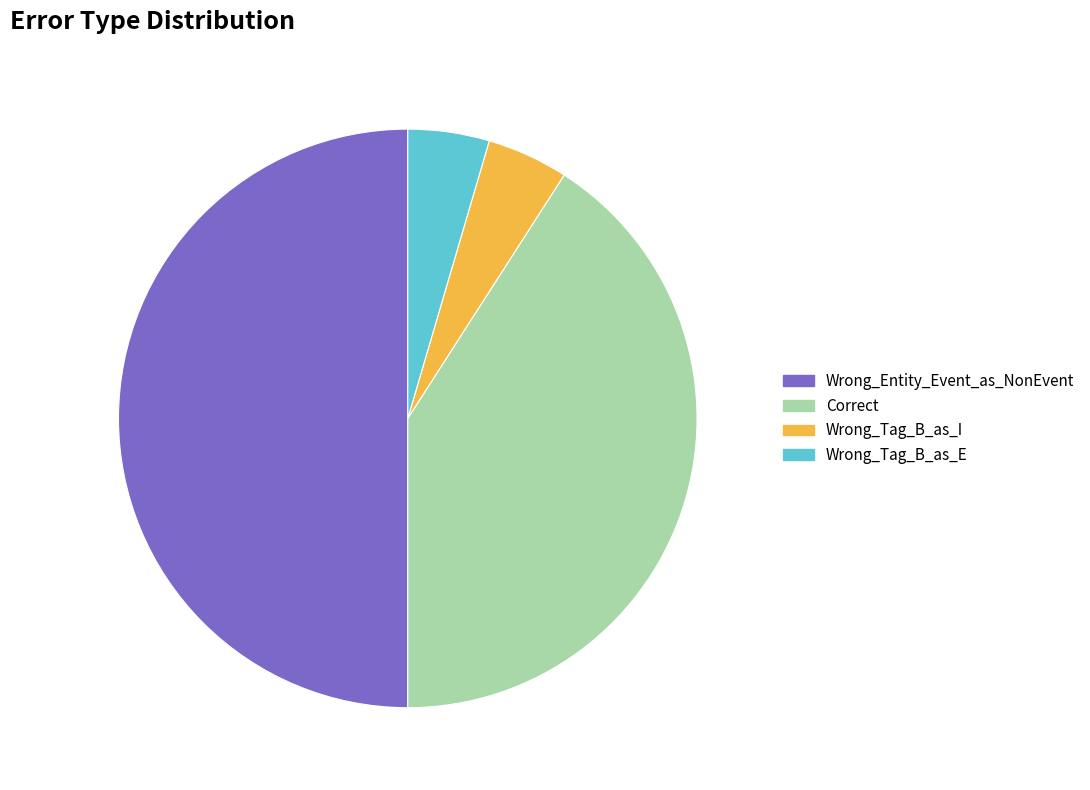

The Wrong_Entity_Event_as_NonEvent slice represents 50% of the pie. True or false?

True